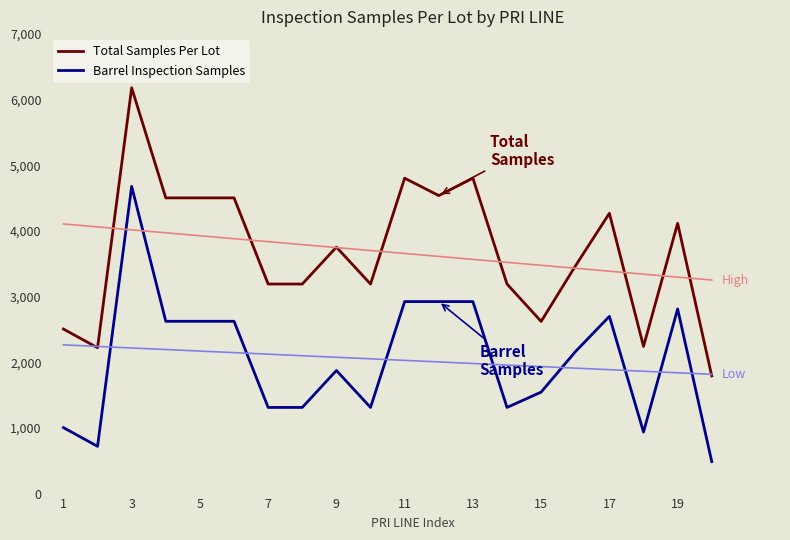

What is the value of the Barrel Inspection Samples point at the 17th from the left?

2700.0